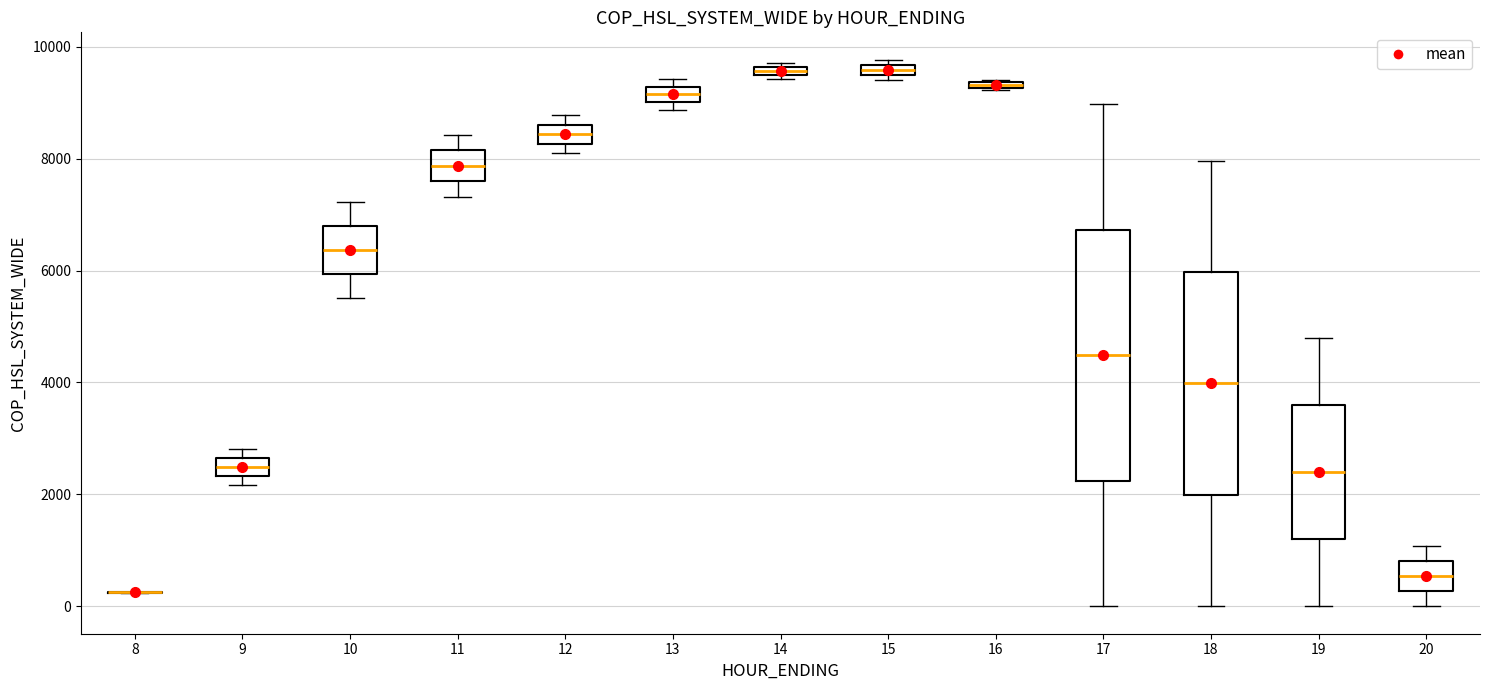

Where is the lower edge of the box at x = 13 on the y-axis? The values are not printed on the chart, so give them approximately, as read against the axis.

9000